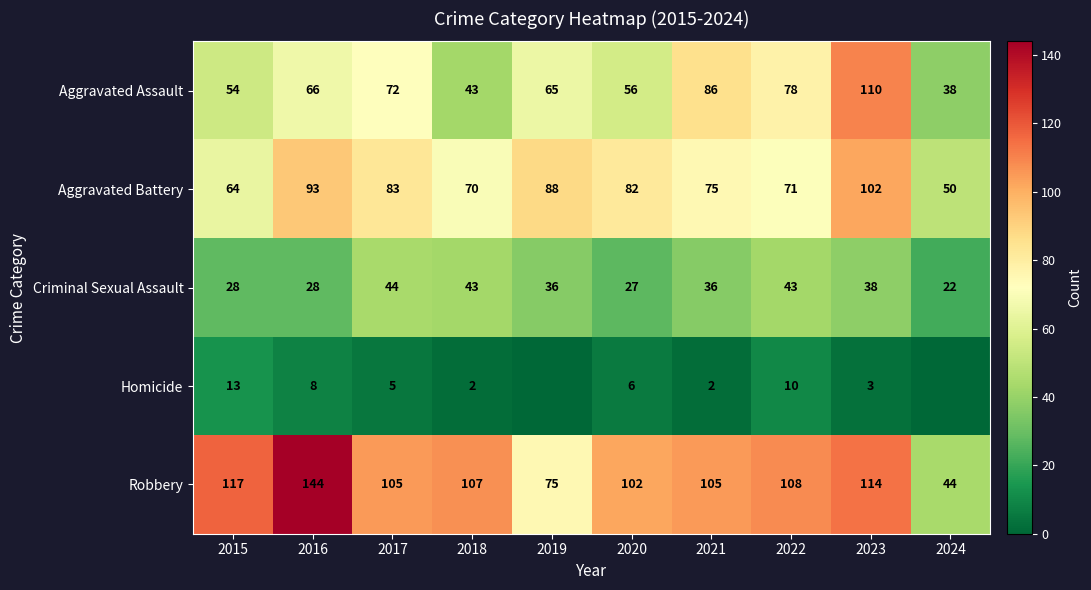

Which label corresponds to the smallest value in the chart?

2019